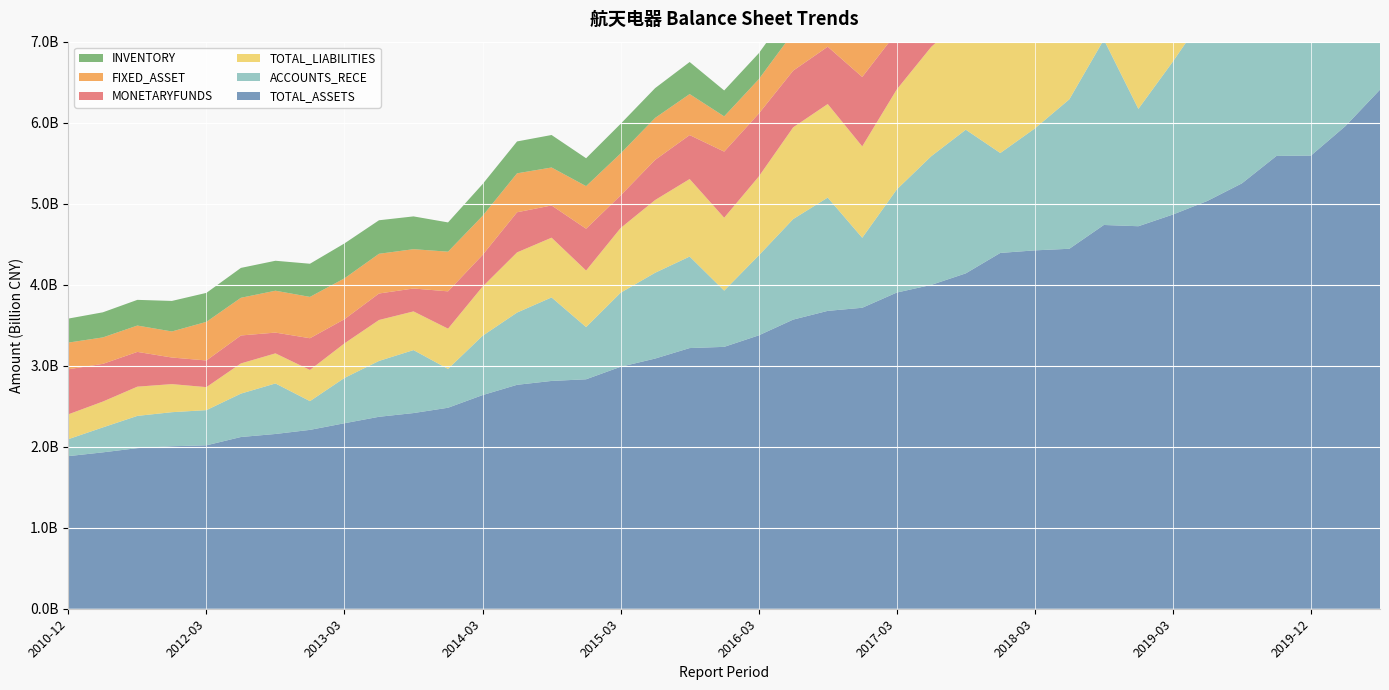

Reading left to right, list all the values displayed in this chart.

TOTAL_ASSETS: 1883742393.5	1930379988.9	1982469075.7	2005719907.0	2017194897.2	2119806855.4	2157207973.4	2207875437.6	2289791913.4	2369443843.6	2415434355.5	2481028766.8	2637020493.1	2764126252.2	2811946819.9	2832369349.6	2986862024.0	3088207702.1	3217678115.9	3232596139.5	3374229640.9	3569217724.8	3676841116.5	3715081363.0	3902840469.5	3997534659.9	4139867424.7	4392021465.7	4423795394.0	4443379089.0	4737144126.8	4721708076.9	4865958549.1	5034243764.6	5251028988.1	5589253691.4	5593990471.0	5958602129.4	6407489605.7
FIXED_ASSET: 329292159.0	326407257.1	325235617.3	321671642.5	476742675.4	465218305.6	516965521.8	510205386.3	504205673.9	490267028.7	485364467.4	489877422.1	482400954.9	480616449.1	468581664.3	525528662.7	517959306.1	518107752.8	506522178.2	434849069.1	424589360.4	469132902.9	468443881.8	500153270.6	489517519.3	480702688.8	474338911.4	491837014.1	485567456.8	479987259.8	476519898.8	552365356.1	552546957.3	580577765.3	572064349.4	579417138.1	595529878.7	580855919.4	580183011.6
MONETARYFUNDS: 556313906.0	465412776.7	429154418.1	328160752.7	329102843.0	345047521.1	256397508.8	391624439.4	298595443.1	327068473.1	282721110.7	460335404.6	390696068.9	495452283.7	397795230.4	516345801.4	402797024.5	495543631.7	542549747.2	816355710.5	776714067.9	700031697.9	707566419.4	857203261.7	705830789.6	745336474.7	756276615.5	935636441.8	779812394.6	610162301.5	570830506.5	800333947.6	518111271.0	390420692.4	291021820.3	621731371.0	939173422.8	515307275.5	524013746.3
ACCOUNTS_RECE: 209301270.6	308202135.3	398096157.2	420533519.6	434505251.8	535745464.7	623747831.7	354802909.9	559519981.5	689488015.4	777280285.2	479583501.1	731886594.4	891885157.6	1031120723.9	644461599.6	913964832.7	1059248155.7	1129845876.0	694187950.4	986018354.6	1241190621.5	1398586167.2	864043103.3	1272653805.5	1588726364.0	1773345945.3	1233387135.0	1504708092.8	1845060227.2	2288441343.2	1448864848.4	1888752820.3	2339196211.3	2676429548.5	2039419506.6	1531096178.2	2755347030.3	3038441528.7
INVENTORY: 296395964.4	309971758.2	317135261.2	376845033.2	357658404.6	368877284.3	369855613.1	409393445.4	430994850.1	413863571.3	404722702.0	361126242.4	392090794.6	393569863.1	401111594.7	344319613.6	365768490.4	367760570.1	395610864.0	320074241.2	320666299.0	331959458.9	329768586.3	293792672.6	319886692.5	319047193.4	353151857.4	328124130.8	398598540.1	420168705.6	443623147.4	369648100.7	499493873.7	500174683.8	519737347.8	544217829.3	496569112.7	600984807.4	639966248.0
TOTAL_LIABILITIES: 306674266.3	318748082.0	360807888.9	346611102.0	283890461.3	372664563.0	371392062.7	384830575.4	426551888.5	505318591.8	477625383.1	496849667.5	607097817.6	742788225.9	737288105.0	697895639.9	798510576.9	897816978.7	956740474.4	899744288.1	973617842.1	1132233581.1	1154776772.3	1128040666.4	1234638969.9	1349766241.7	1404384076.2	1562098957.0	1519113792.5	1494921792.3	1672944993.3	1535683713.2	1542726718.8	1610750652.2	1706012017.0	1827864320.0	1916633416.8	2131110925.7	2440385626.4